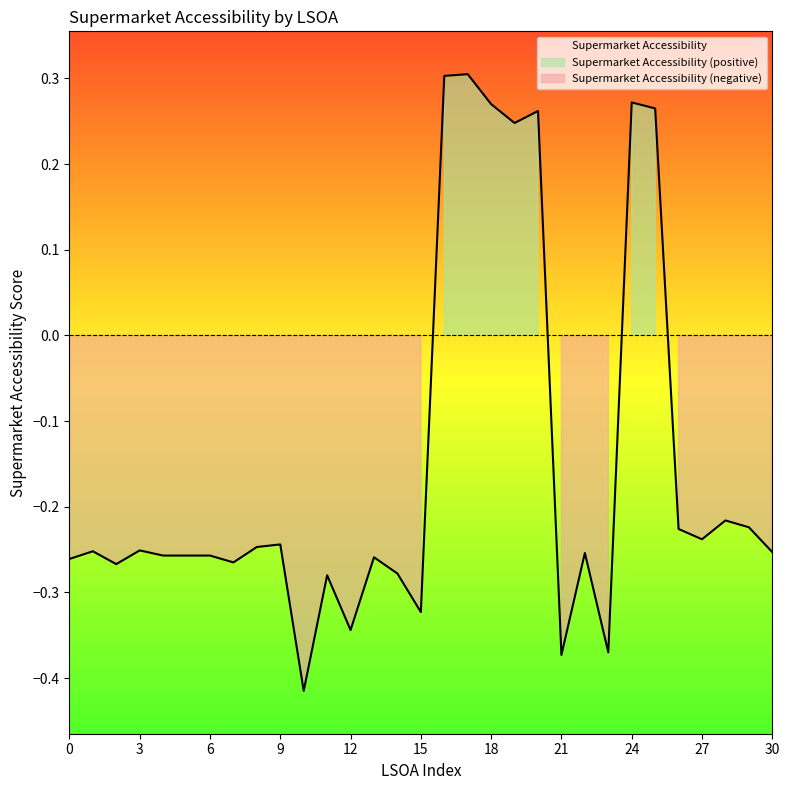

Reading left to right, transcribe all the data shown in this chart.

-0.3	-0.3	-0.3	-0.3	-0.3	-0.3	-0.3	-0.3	-0.2	-0.2	-0.4	-0.3	-0.3	-0.3	-0.3	-0.3	0.3	0.3	0.3	0.2	0.3	-0.4	-0.3	-0.4	0.3	0.3	-0.2	-0.2	-0.2	-0.2	-0.3